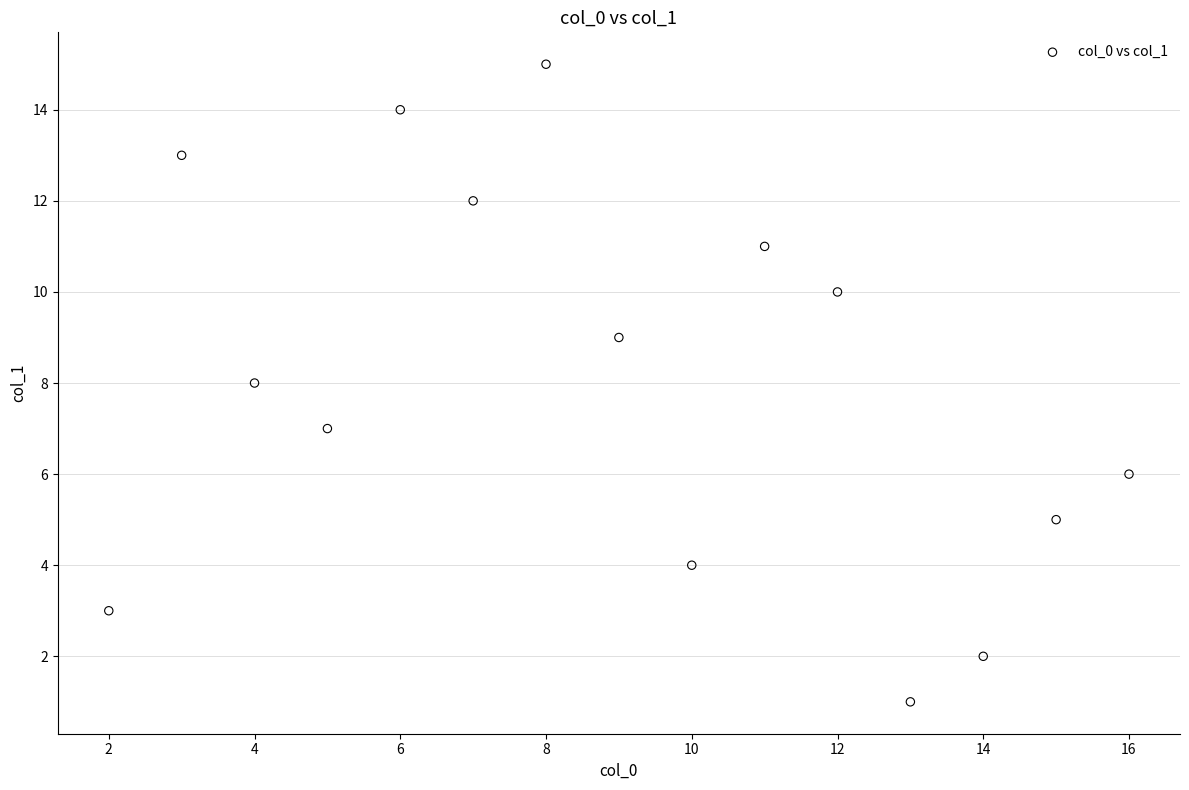

What is the range of X values (max minus min)?

14